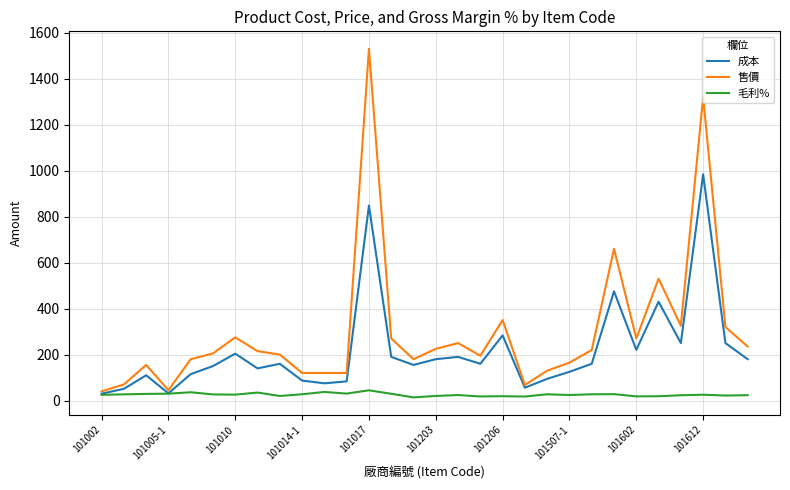

What is the maximum value shown in the chart?

1530.0